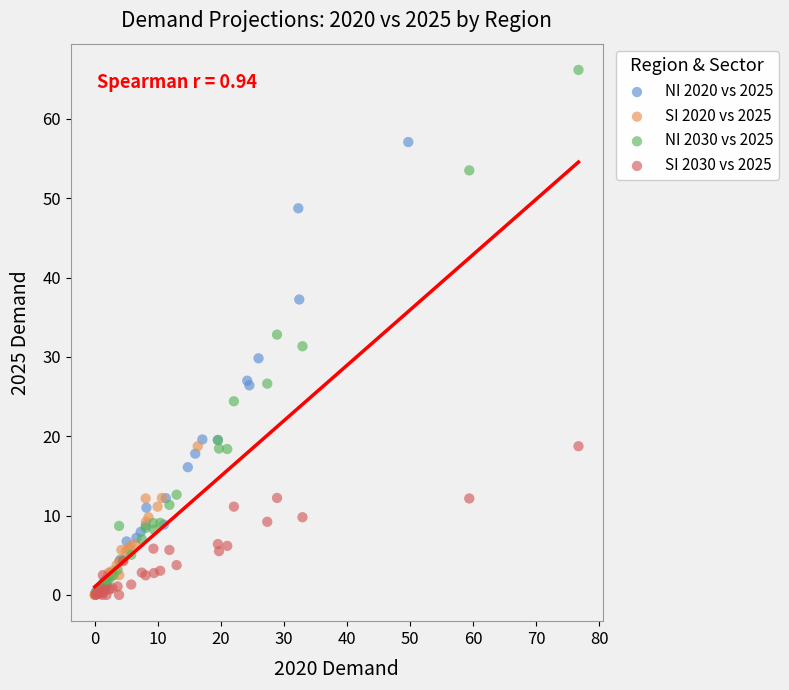

Which series has the widest spread of Y values?

NI 2030 vs 2025